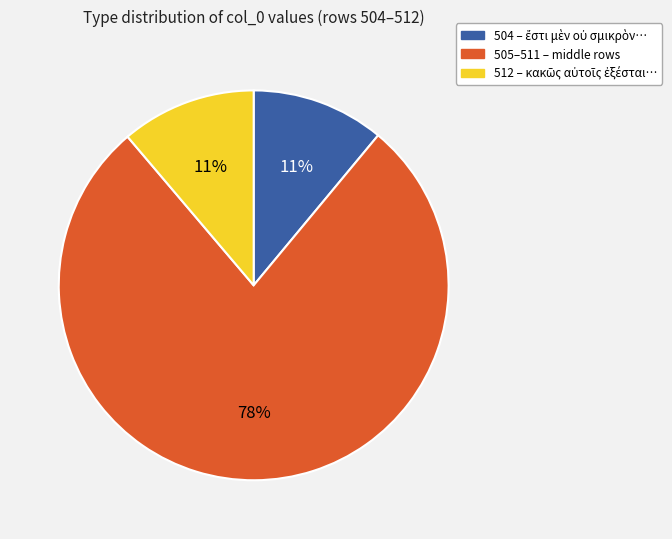

How many segments does this pie chart have?

3